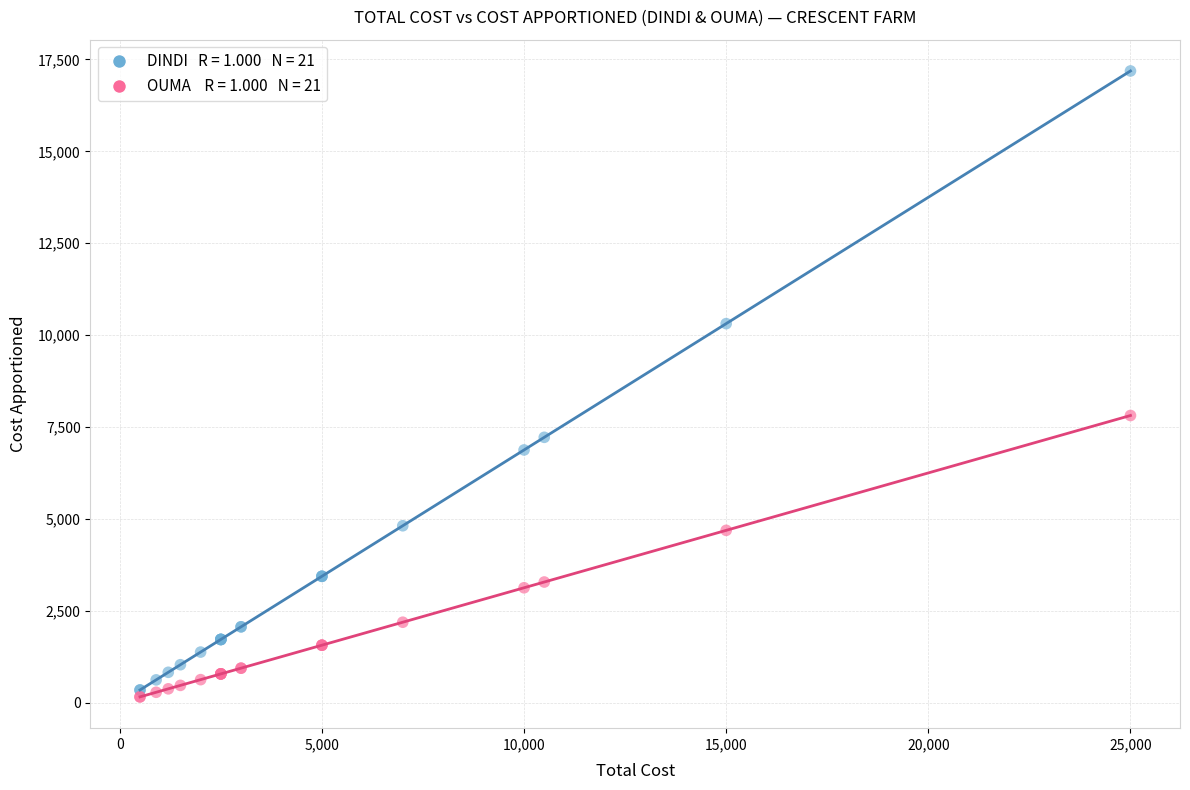

Across all series, what Y value is closest to 8671?

7812.5